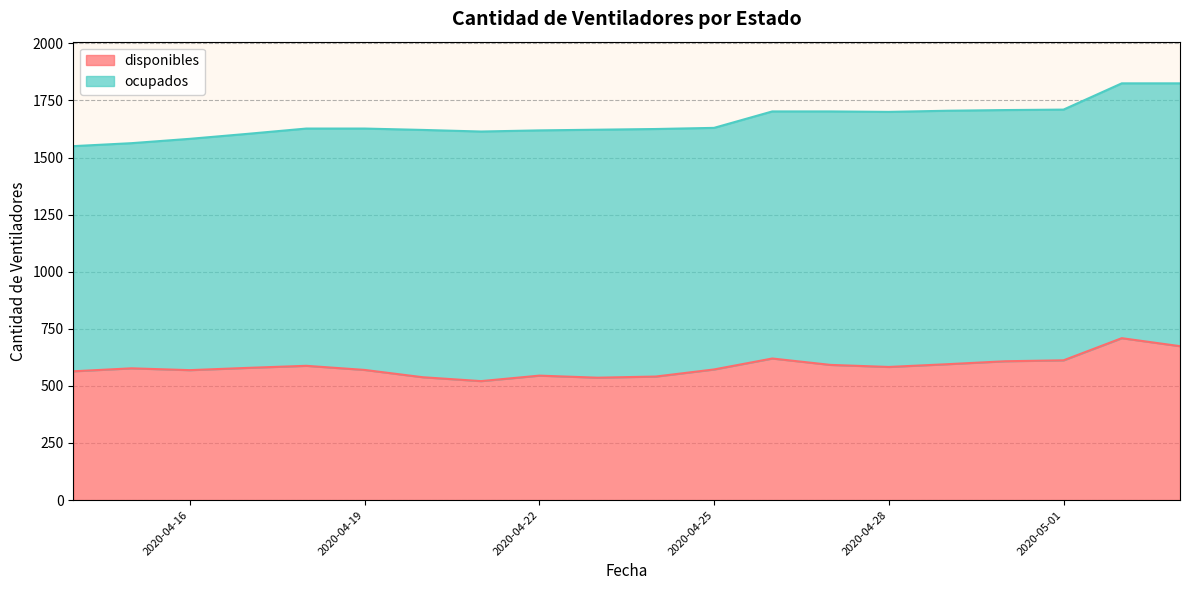

The value of disponibles at 2020-04-28 is 897. True or false?

False